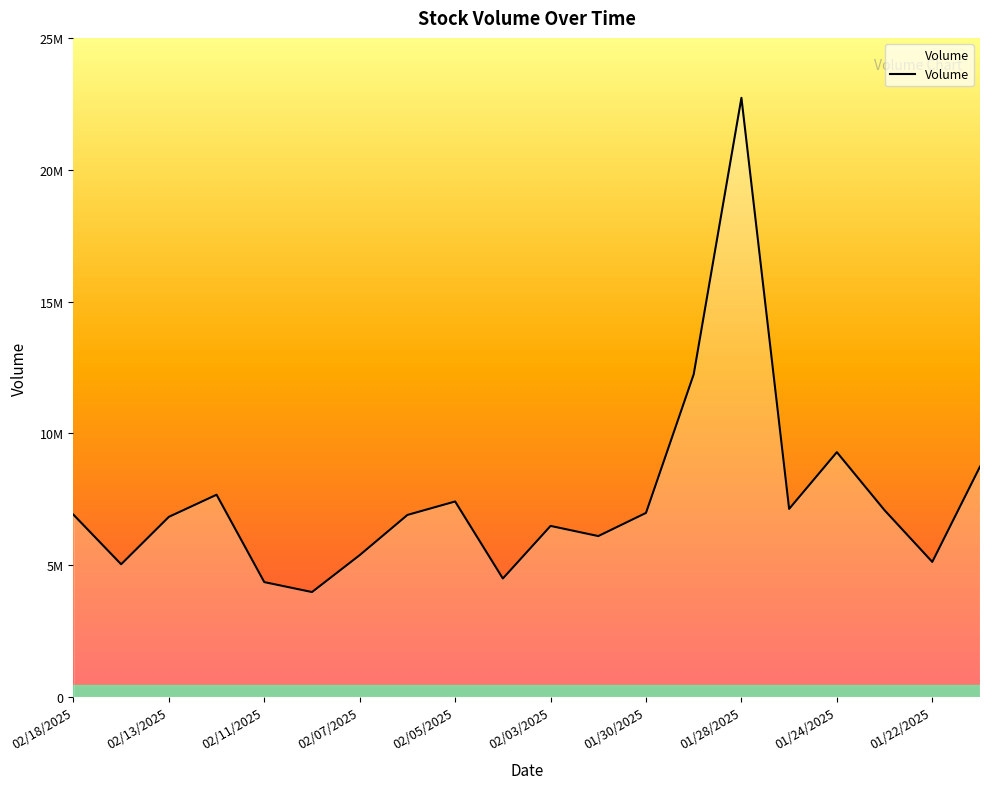

List the labels in order of value, smallest first.

02/10/2025, 02/11/2025, 02/04/2025, 02/14/2025, 01/22/2025, 02/07/2025, 01/31/2025, 02/03/2025, 02/13/2025, 02/06/2025, 02/18/2025, 01/30/2025, 01/23/2025, 01/27/2025, 02/05/2025, 02/12/2025, 01/21/2025, 01/24/2025, 01/29/2025, 01/28/2025